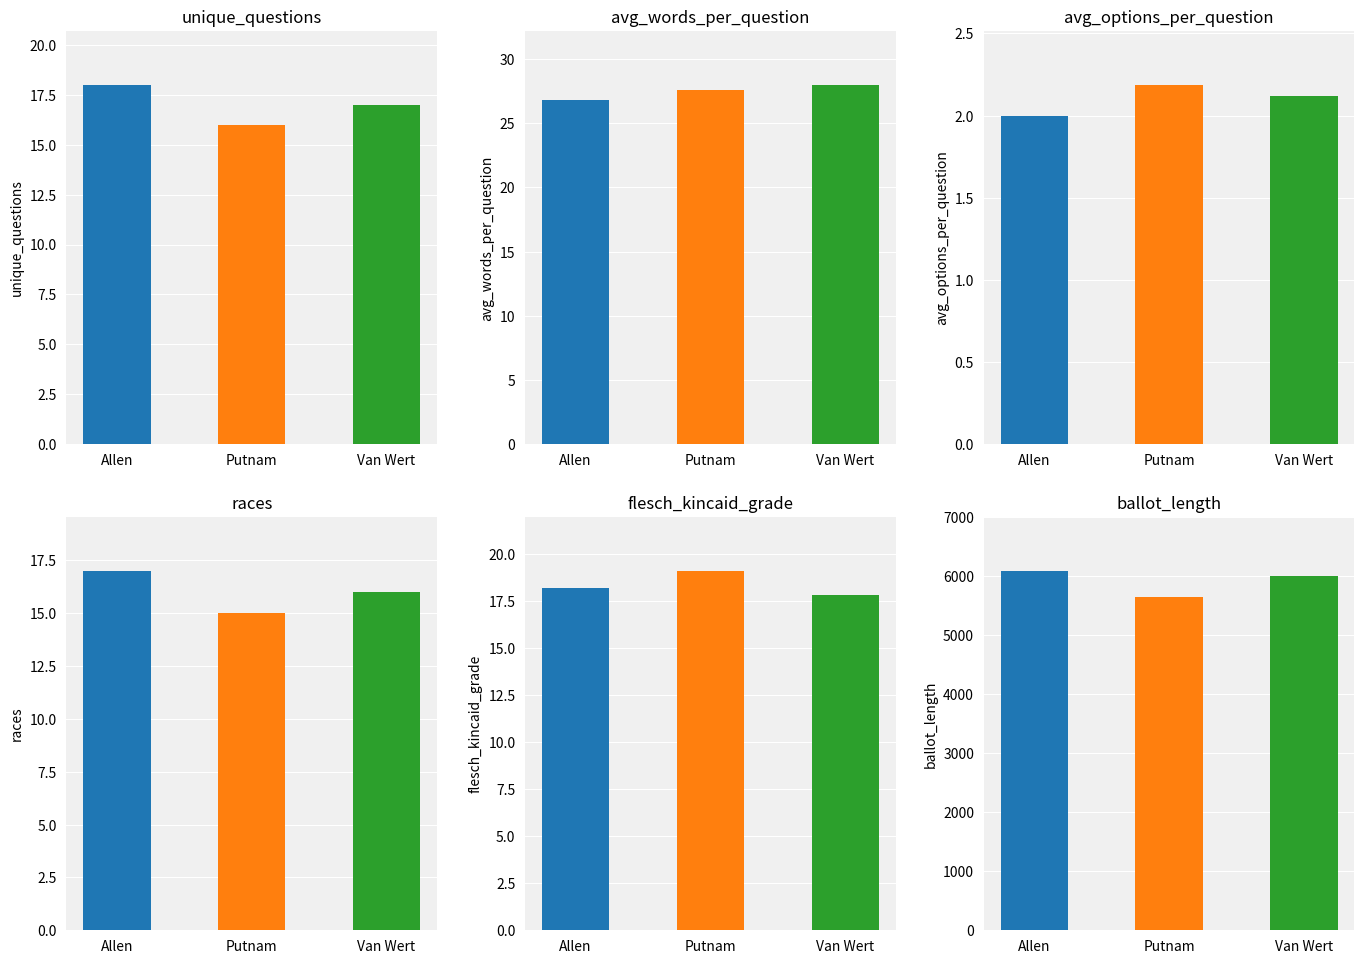

Rank the categories by unique_questions value from lowest to highest.

Putnam, Van Wert, Allen